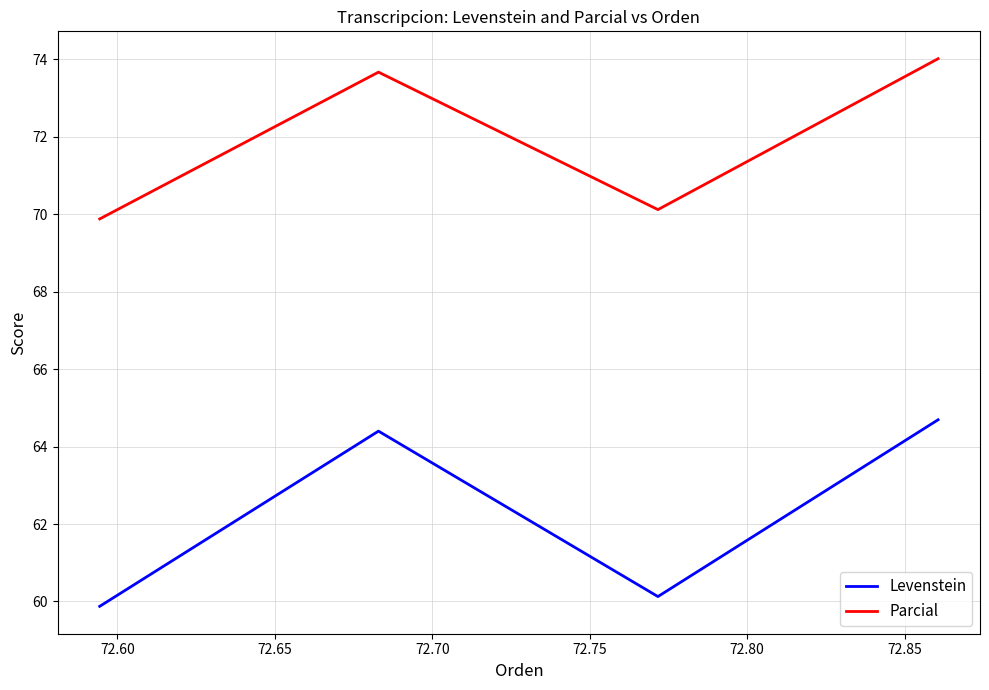

List the series in order of their overall mean, highest first.

Parcial, Levenstein